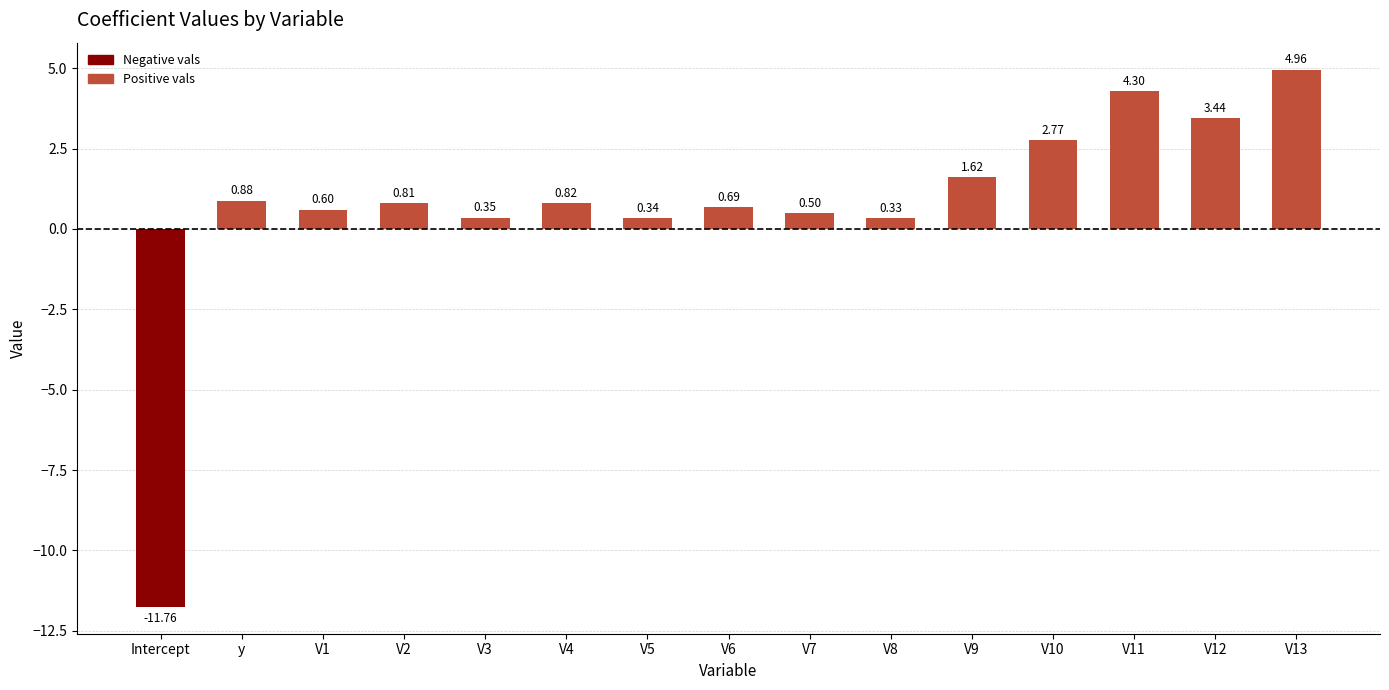

Which label corresponds to the smallest value in the chart?

Intercept